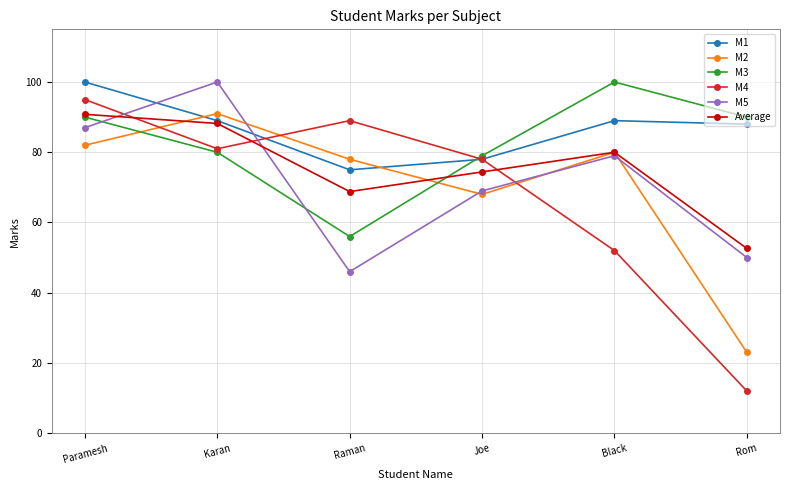

Is the value of M4 at Joe greater than the value of Average at Paramesh?

No